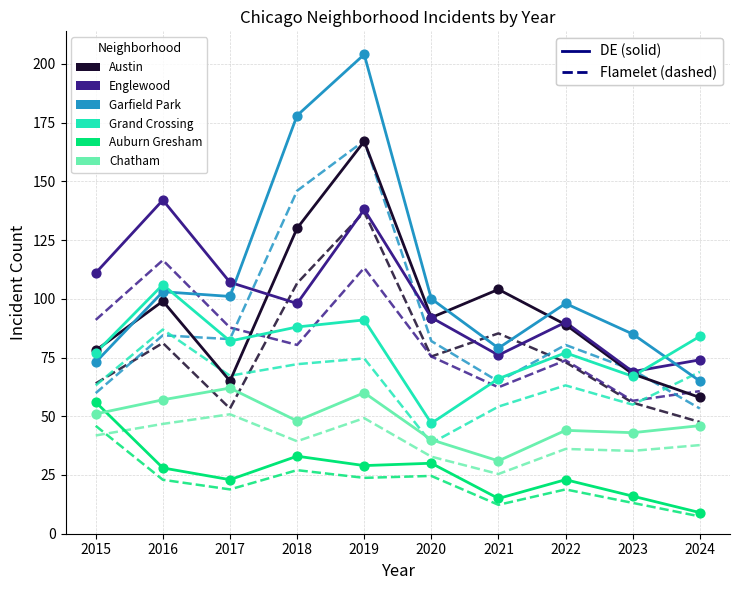

What is the total value across all series at 2021?

371